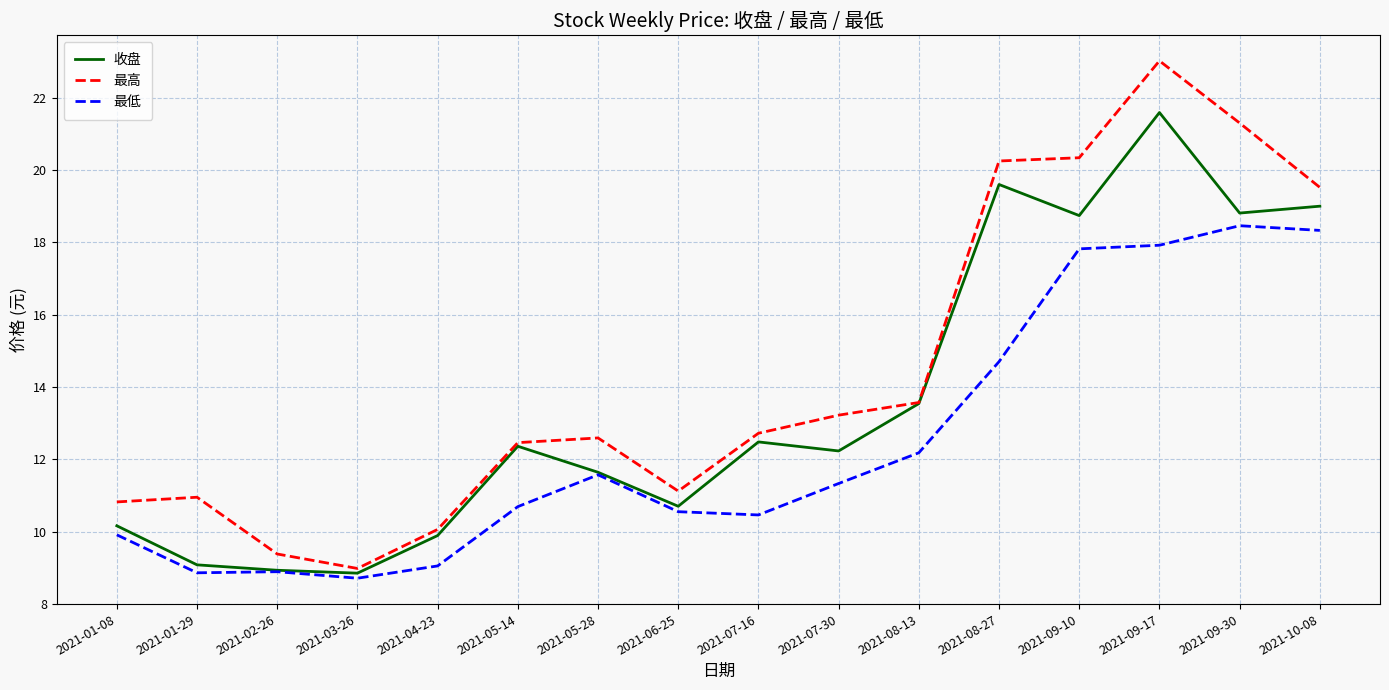

Rank the series by their average value, from highest to lowest.

最高, 收盘, 最低